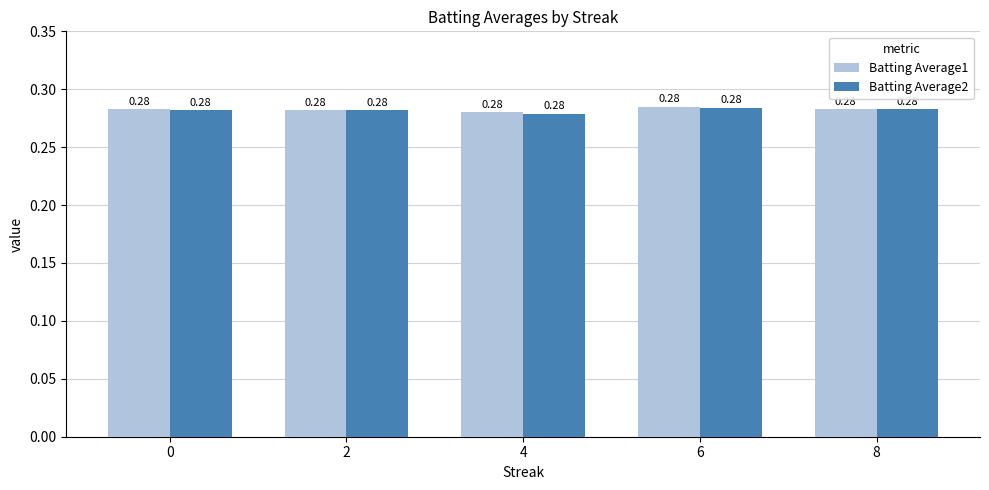

How many Batting Average2 values are between 0 and 1?

5